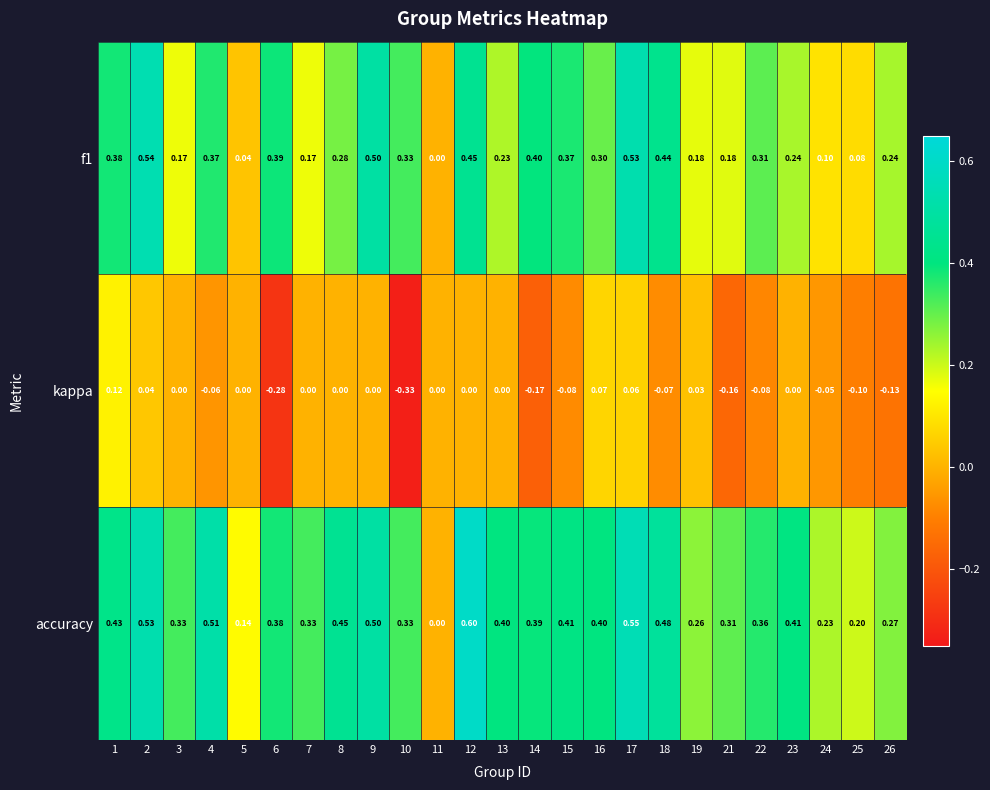

Is the value of f1 at 12 greater than the value of accuracy at 6?

Yes